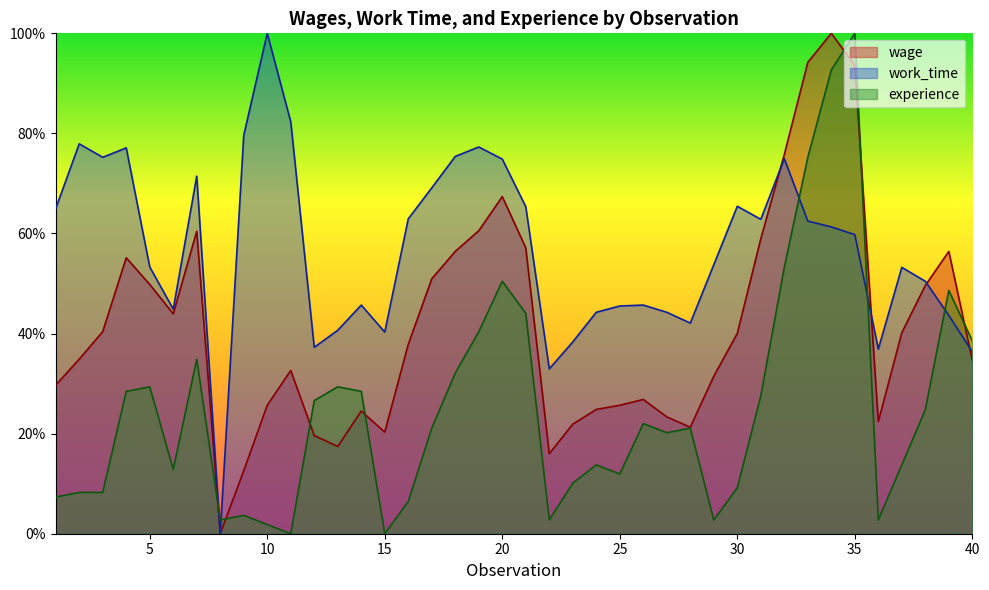

Reading left to right, transcribe all the data shown in this chart.

wage: 1=0.3	2=0.3	3=0.4	4=0.6	5=0.5	6=0.4	7=0.6	8=0.0	9=0.1	10=0.3	11=0.3	12=0.2	13=0.2	14=0.2	15=0.2	16=0.4	17=0.5	18=0.6	19=0.6	20=0.7	21=0.6	22=0.2	23=0.2	24=0.2	25=0.3	26=0.3	27=0.2	28=0.2	29=0.3	30=0.4	31=0.6	32=0.8	33=0.9	34=1.0	35=0.9	36=0.2	37=0.4	38=0.5	39=0.6	40=0.3
work_time: 1=0.6	2=0.8	3=0.8	4=0.8	5=0.5	6=0.4	7=0.7	8=0.0	9=0.8	10=1.0	11=0.8	12=0.4	13=0.4	14=0.5	15=0.4	16=0.6	17=0.7	18=0.8	19=0.8	20=0.7	21=0.7	22=0.3	23=0.4	24=0.4	25=0.5	26=0.5	27=0.4	28=0.4	29=0.5	30=0.7	31=0.6	32=0.7	33=0.6	34=0.6	35=0.6	36=0.4	37=0.5	38=0.5	39=0.4	40=0.4
experience: 1=0.1	2=0.1	3=0.1	4=0.3	5=0.3	6=0.1	7=0.3	8=0.0	9=0.0	10=0.0	11=0.0	12=0.3	13=0.3	14=0.3	15=0.0	16=0.1	17=0.2	18=0.3	19=0.4	20=0.5	21=0.4	22=0.0	23=0.1	24=0.1	25=0.1	26=0.2	27=0.2	28=0.2	29=0.0	30=0.1	31=0.3	32=0.5	33=0.8	34=0.9	35=1.0	36=0.0	37=0.1	38=0.2	39=0.5	40=0.4